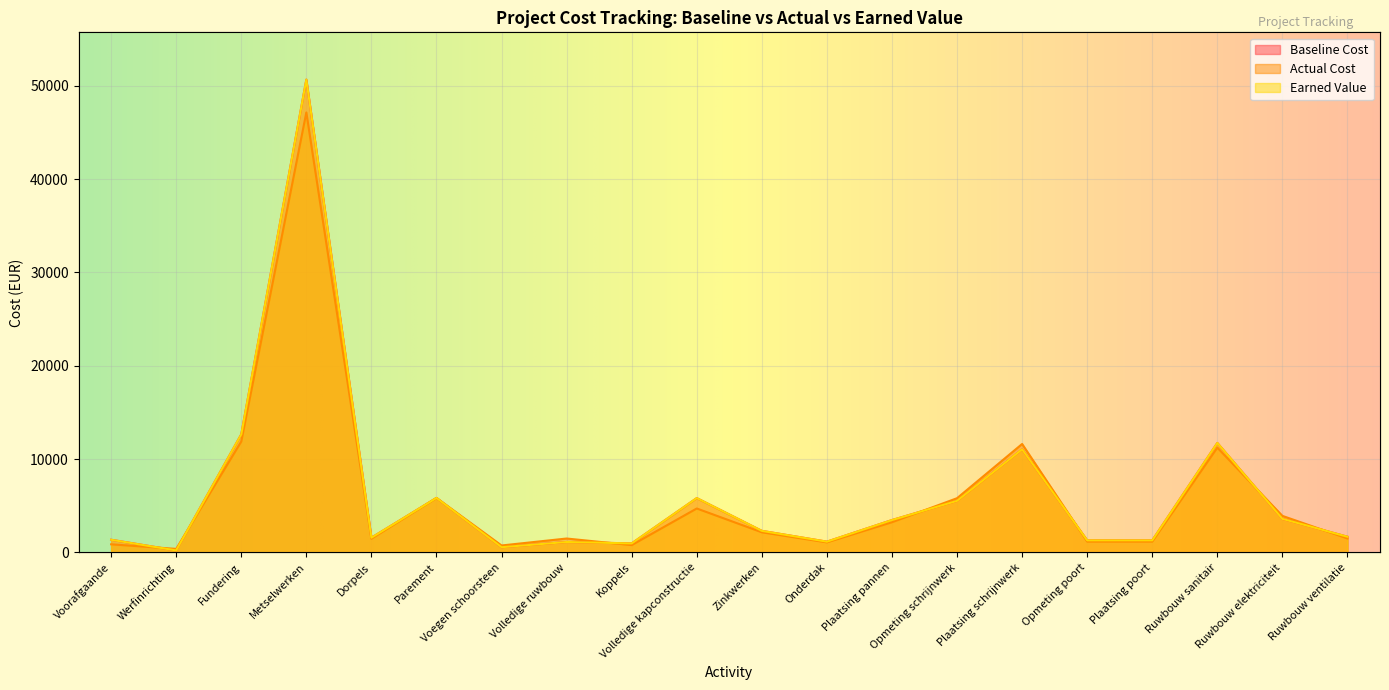

What is the difference between the Earned Value values at Parement and Koppels?

4868.8